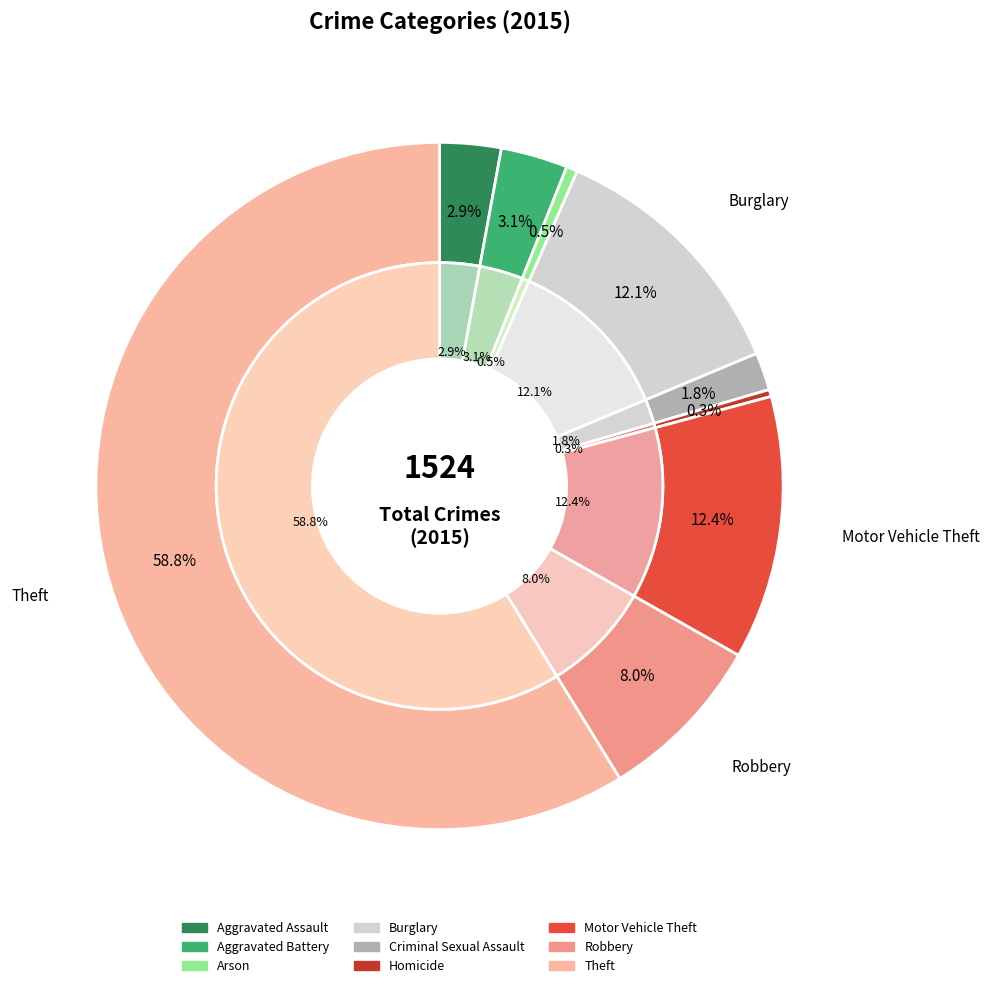

Combined, what portion of the pie is Aggravated Assault and Arson?

3.4%